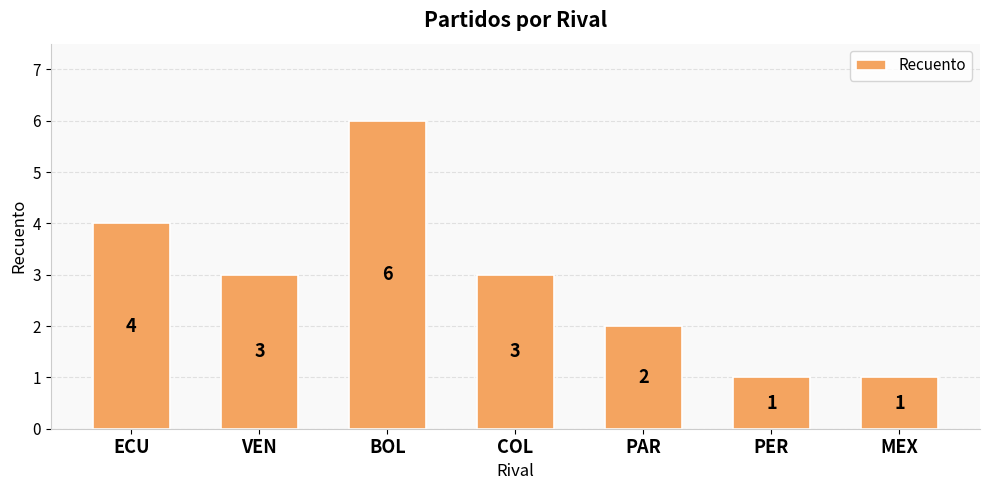

What is the label of the 2nd bar from the left?

VEN